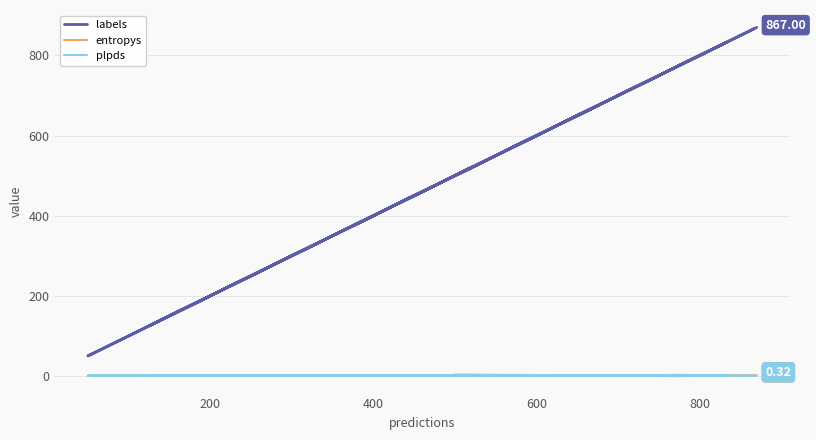

What is the minimum value shown in the chart?

-0.4